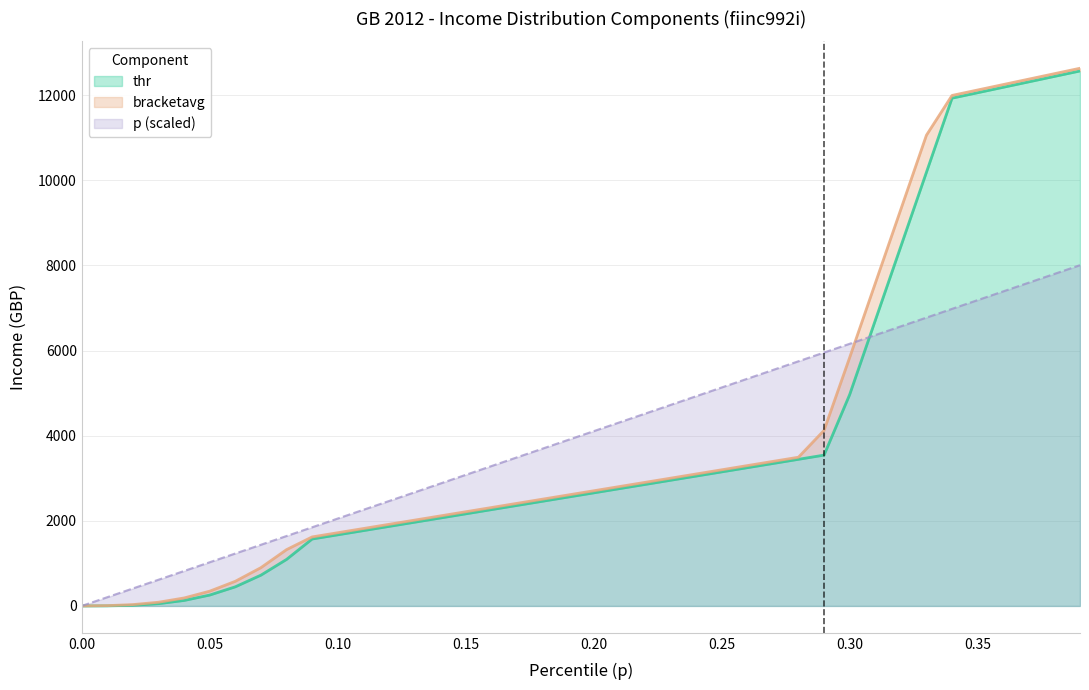

At which label does bracketavg first exceed 2705?

0.2